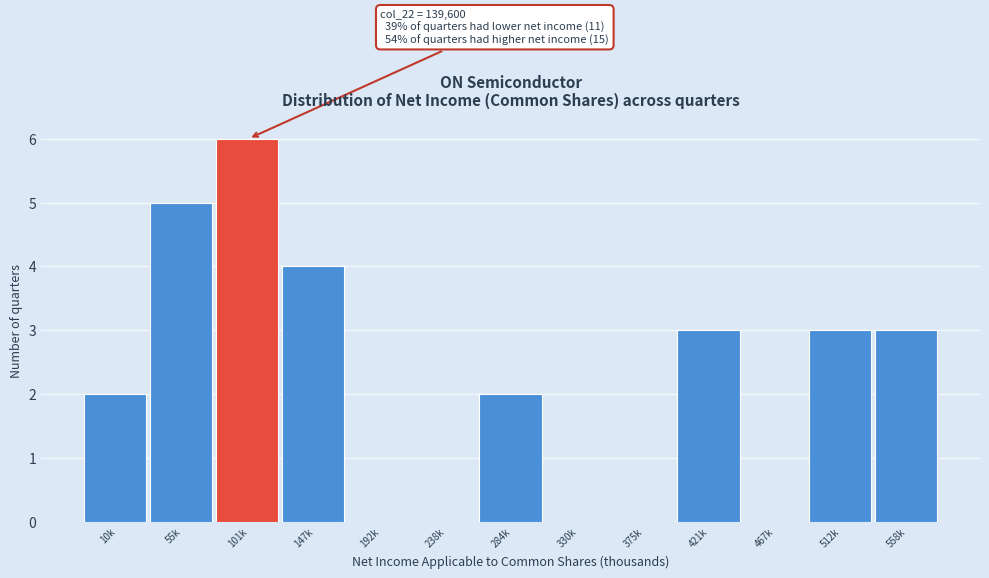

Reading right to left, transcribe all the data shown in this chart.

558k=3	512k=3	467k=0	421k=3	375k=0	330k=0	284k=2	238k=0	192k=0	147k=4	101k=6	55k=5	10k=2